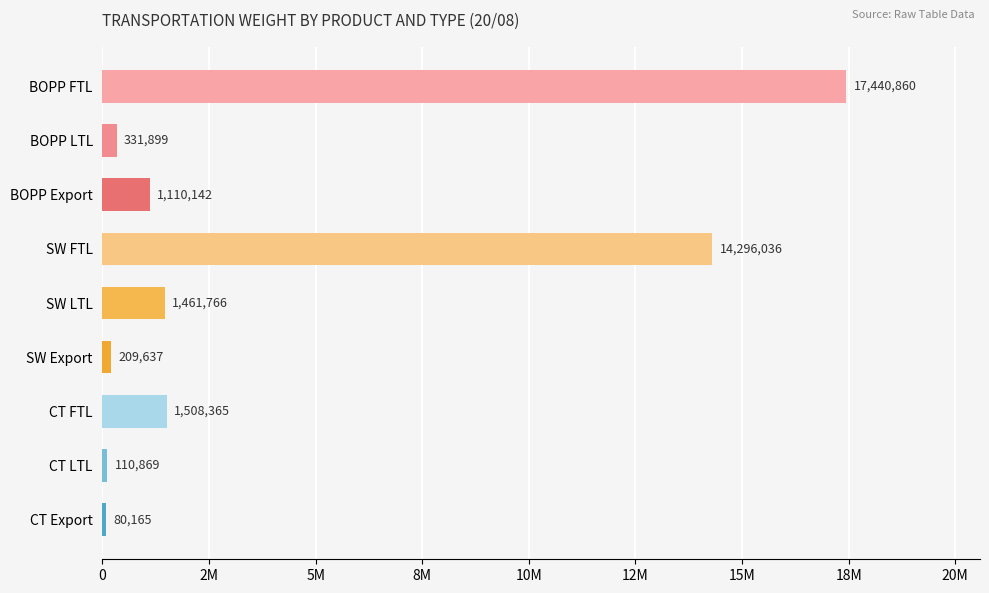

Are the bars horizontal?

Yes